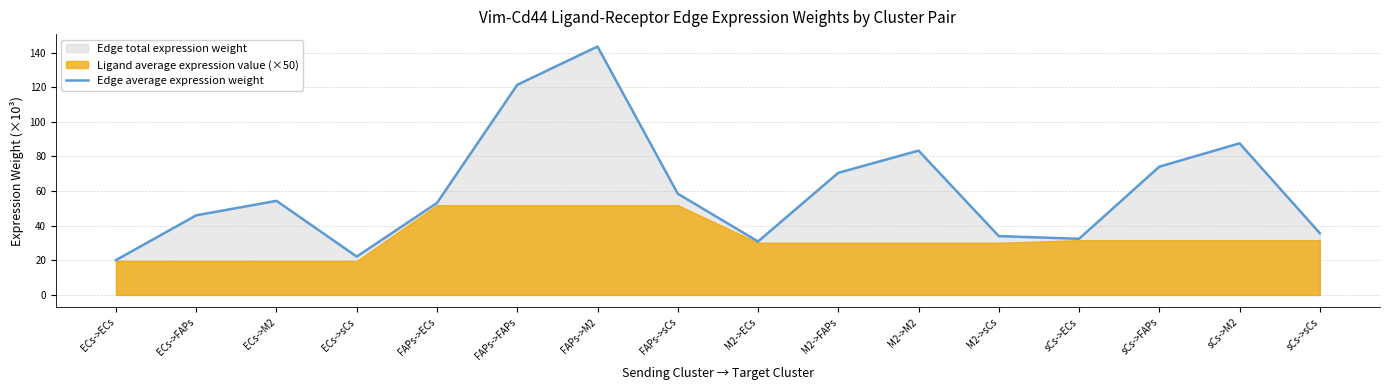

What is the change in value from ECs->ECs to M2->FAPs?

+50.4